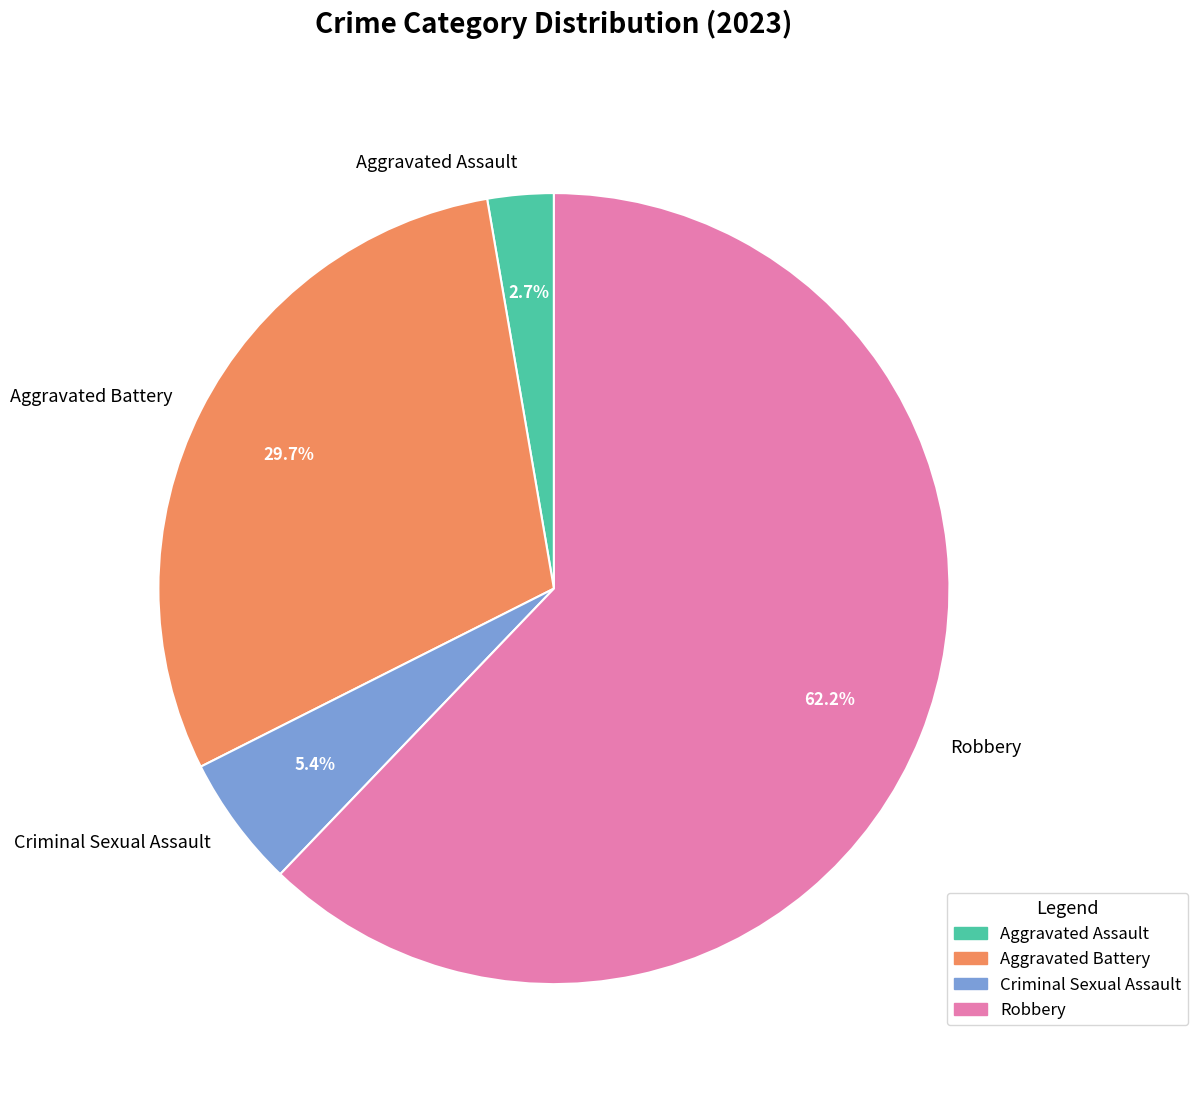

To the nearest percent, what portion does Robbery represent?

62%